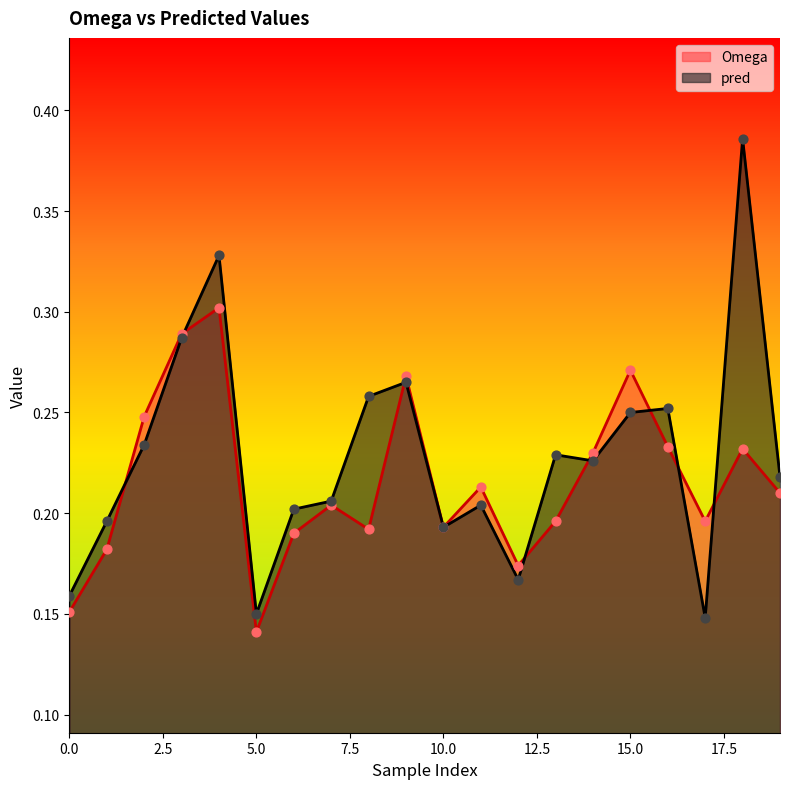

Which series has the largest total across all categories?

pred